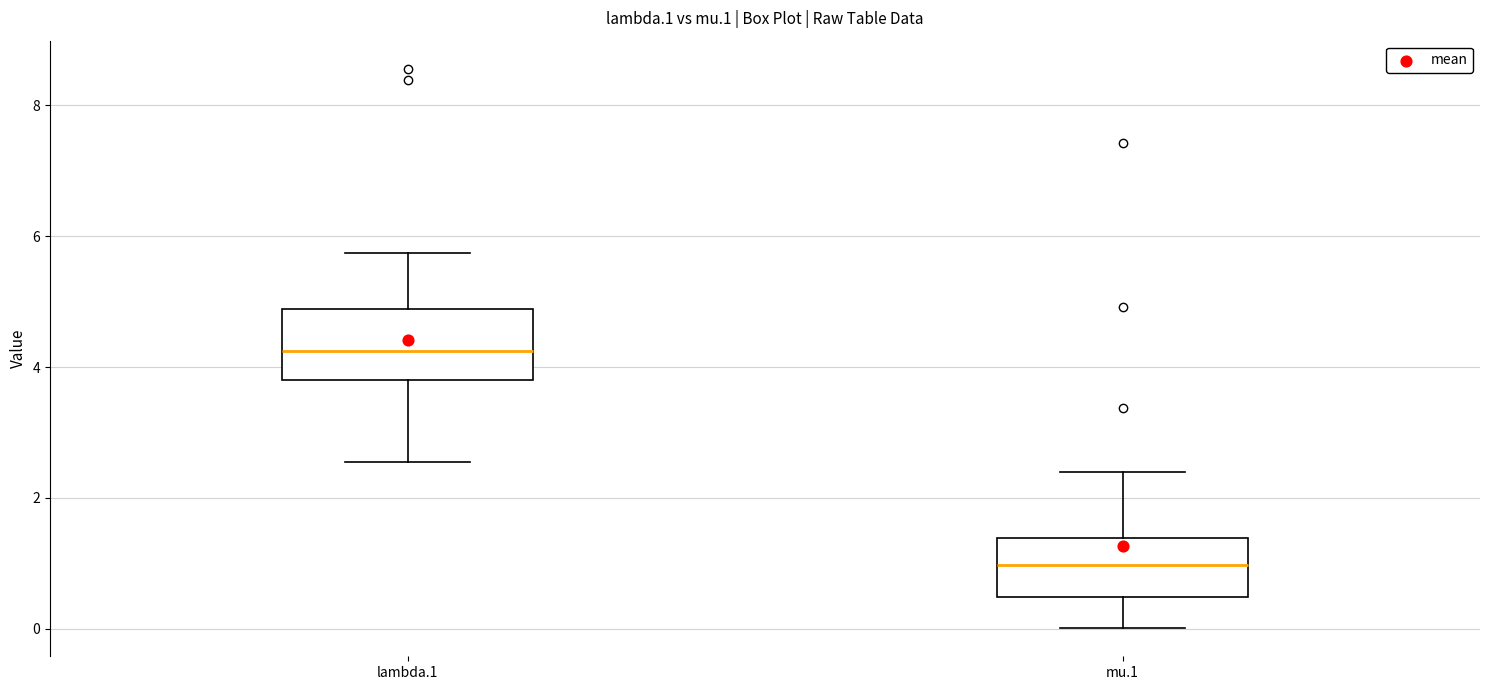

Where is the lower edge of the box for mu.1 on the y-axis? The values are not printed on the chart, so give them approximately, as read against the axis.

0.4